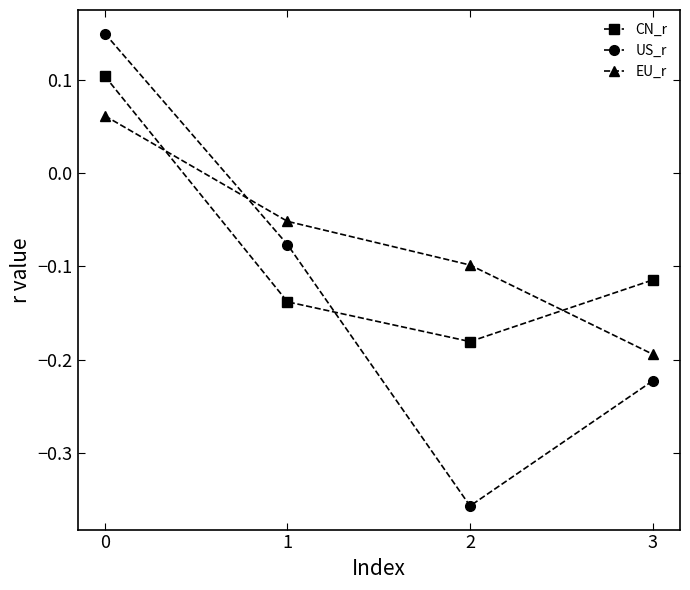

Rank the series by their maximum value, from highest to lowest.

US_r, CN_r, EU_r